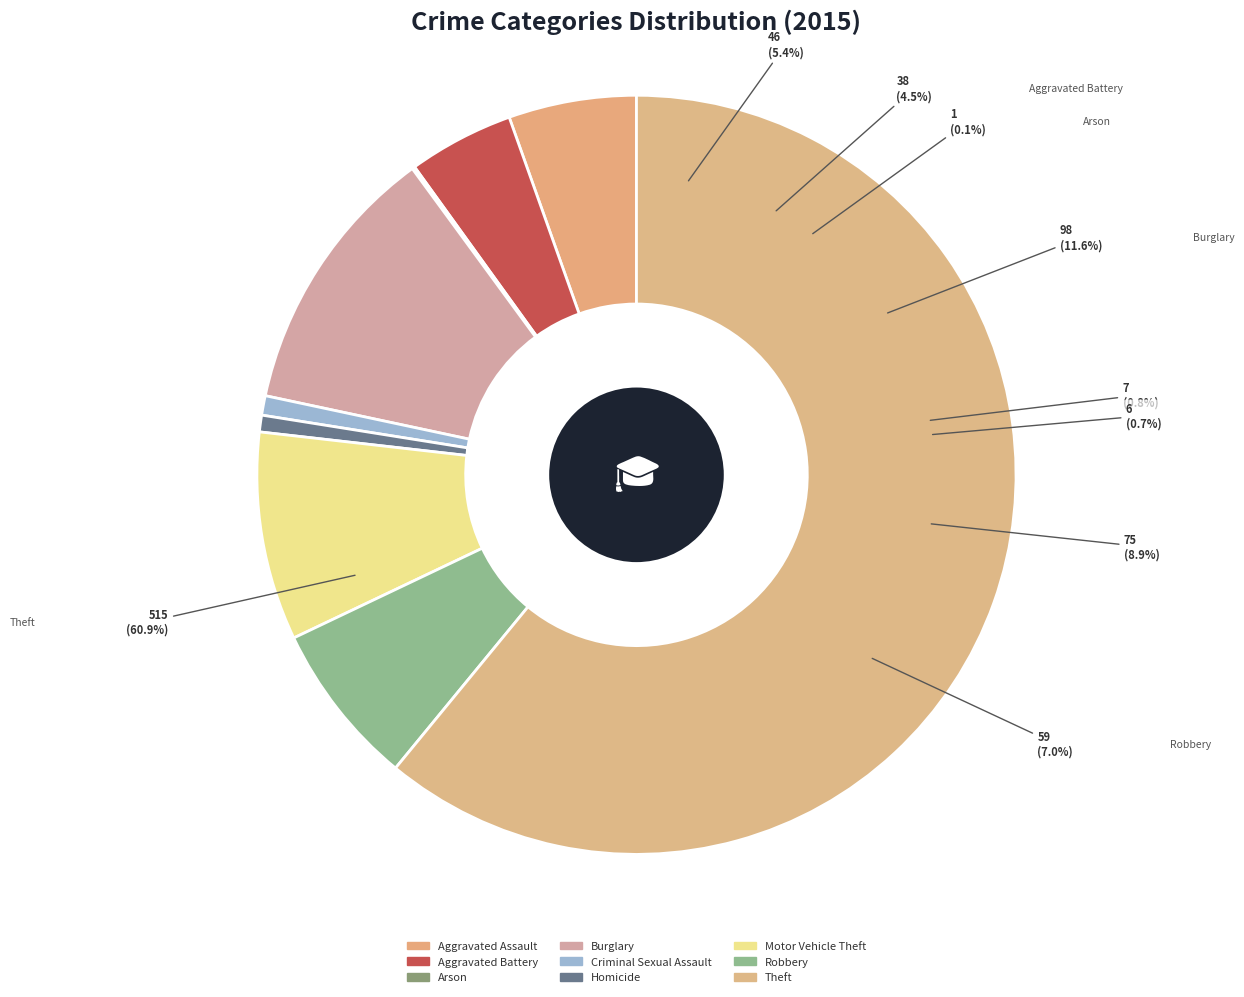

Count the number of slices in the pie.

9